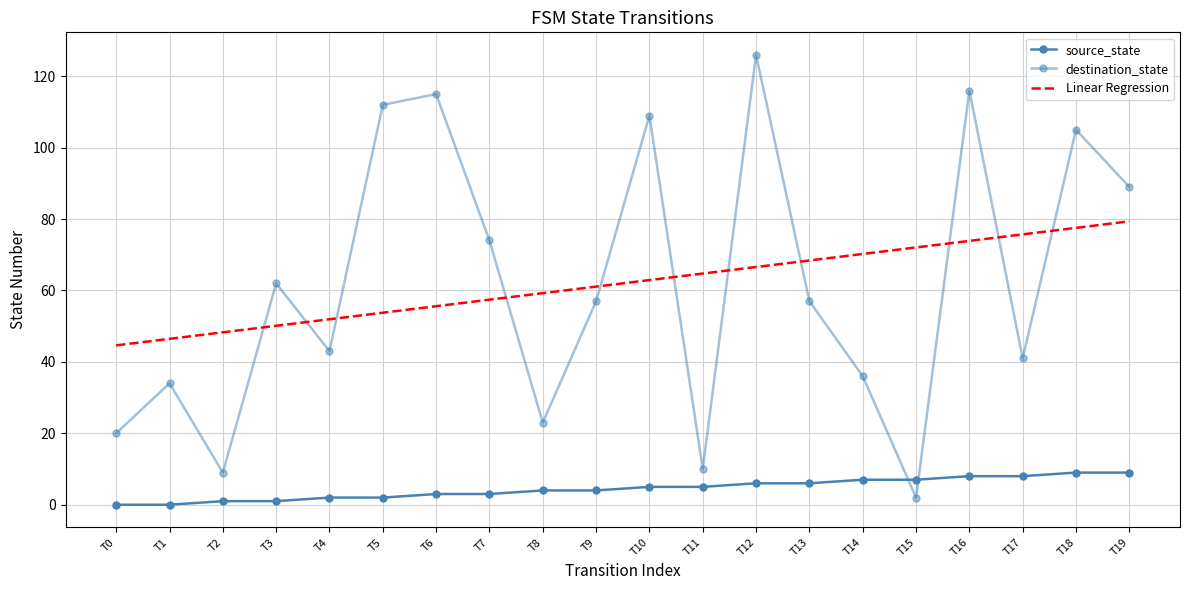

True or false: Linear Regression has more than 1 interior local peaks.

False